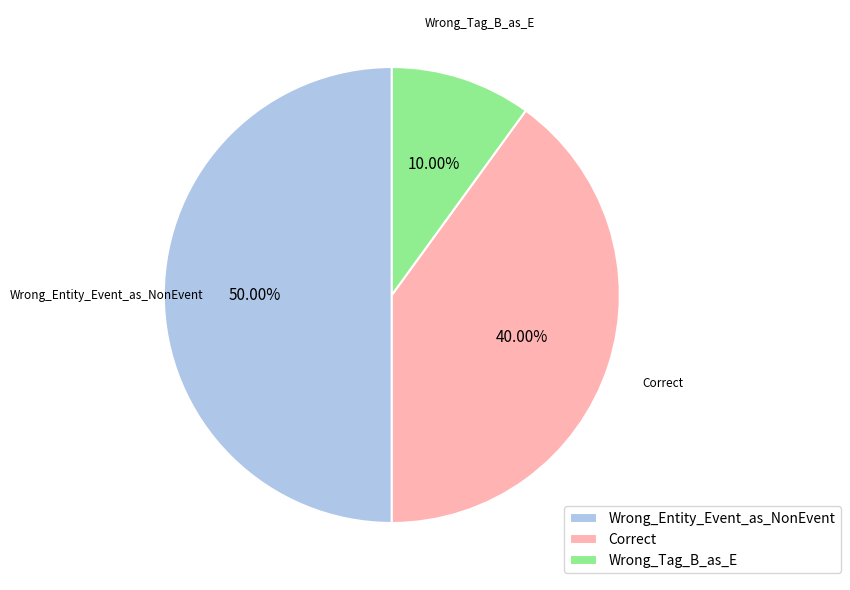

Does Wrong_Tag_B_as_E account for over 50% of the chart?

No